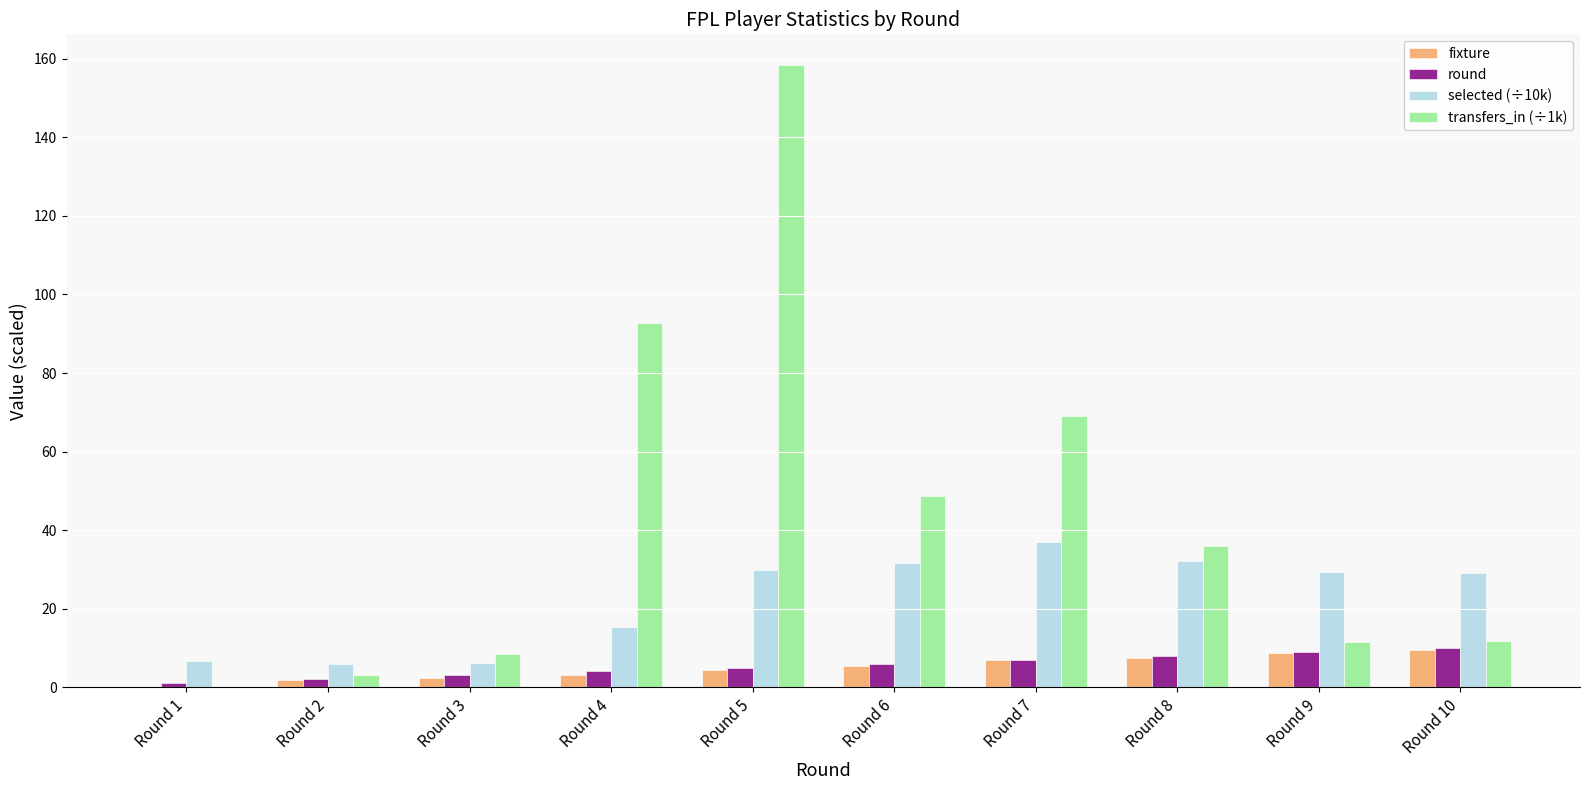

What is the highest value of the fixture series?

9.4